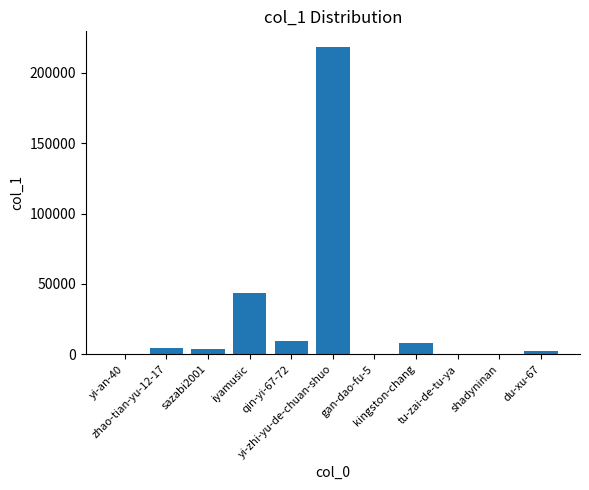

Read the value at yi-zhi-yu-de-chuan-shuo.

218471